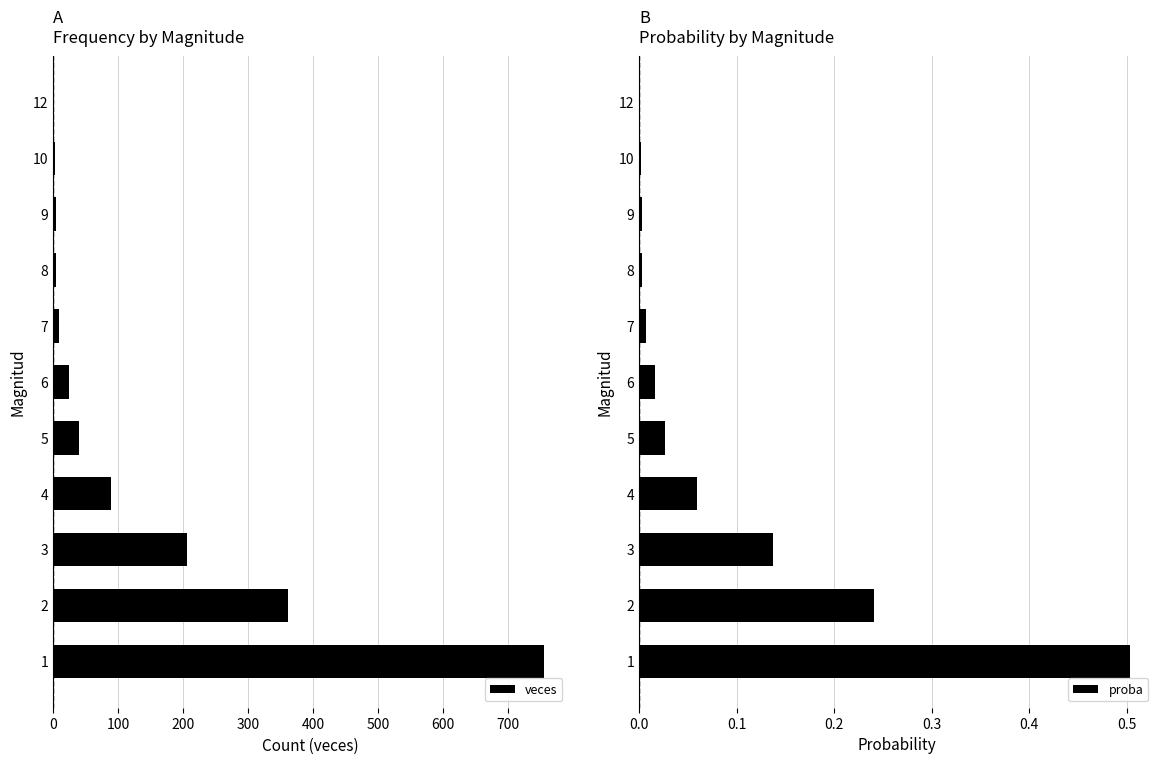

What is the sum of all veces values?

1500